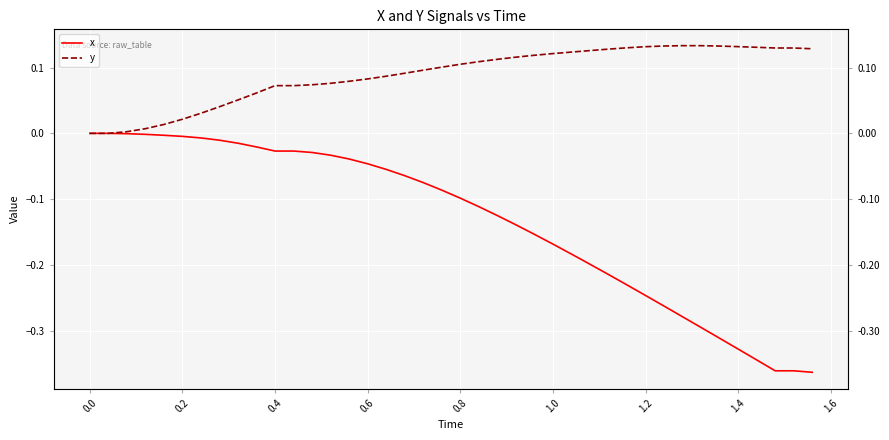

Rank the series by their average value, from lowest to highest.

x, y